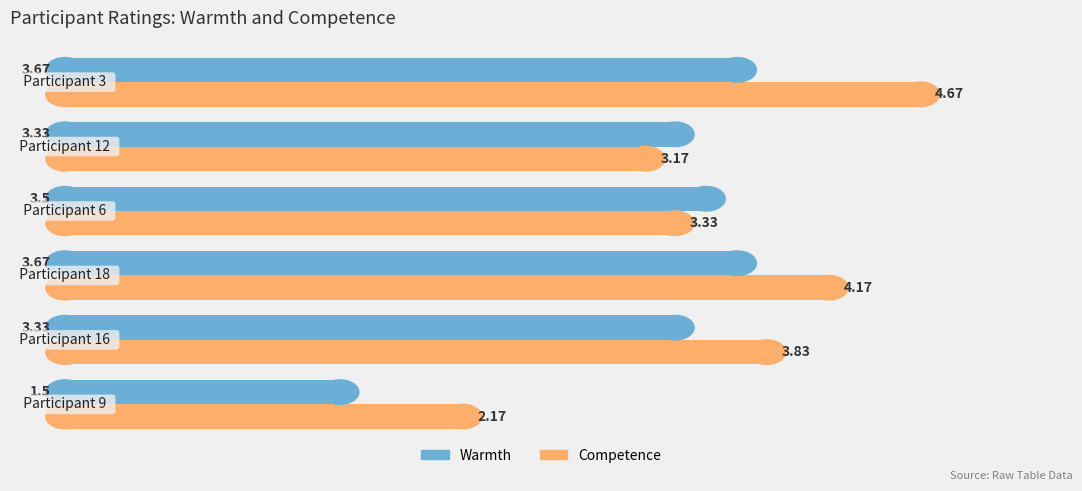

Which series has the largest total across all categories?

Competence